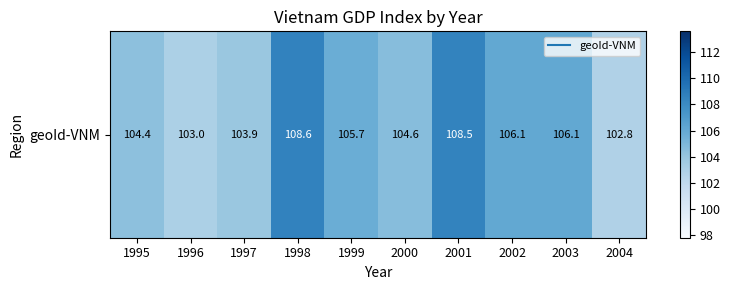

What is the maximum value shown in the chart?

108.6